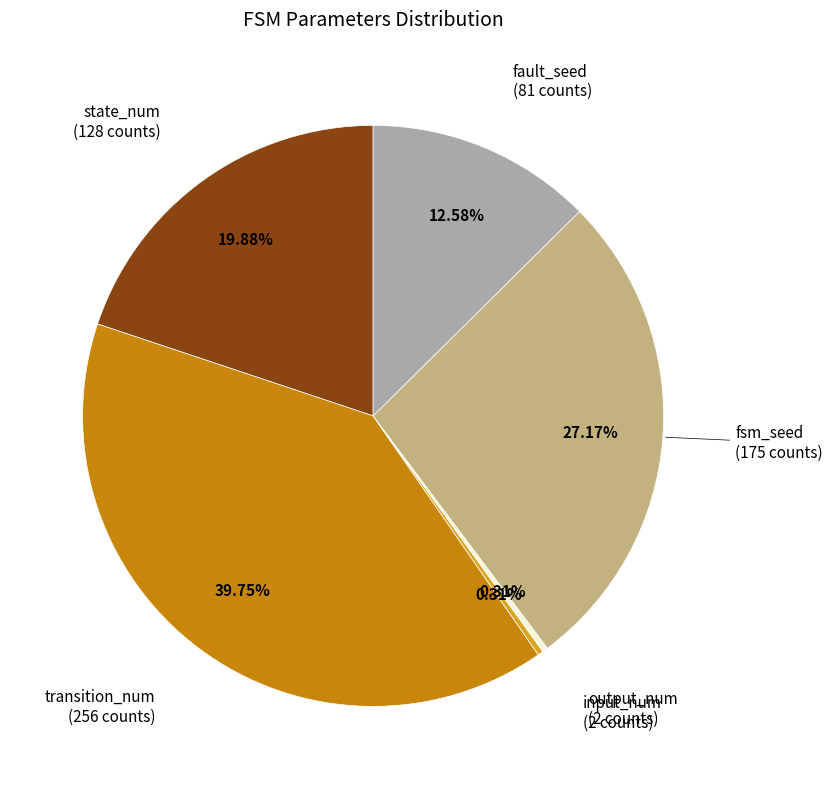

To the nearest percent, what is the combined percentage of fault_seed and input_num?

13%